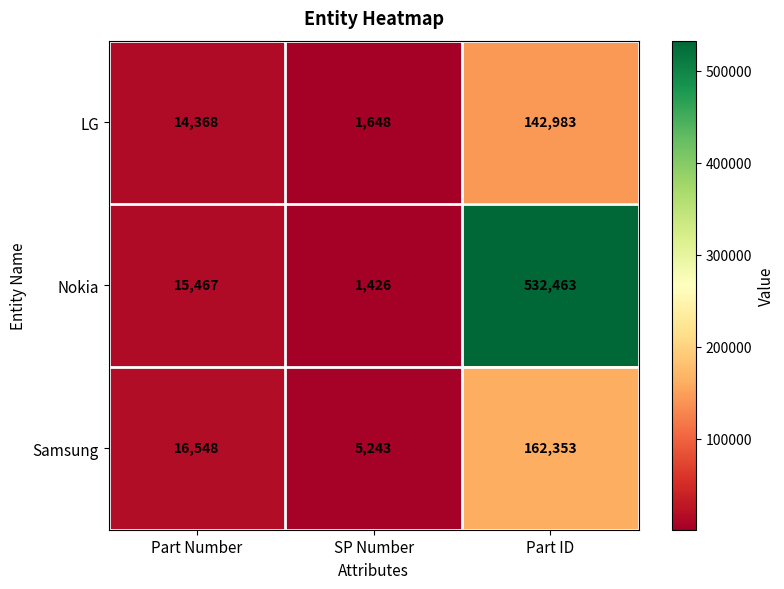

At which category is the sum across all series the highest?

Part ID